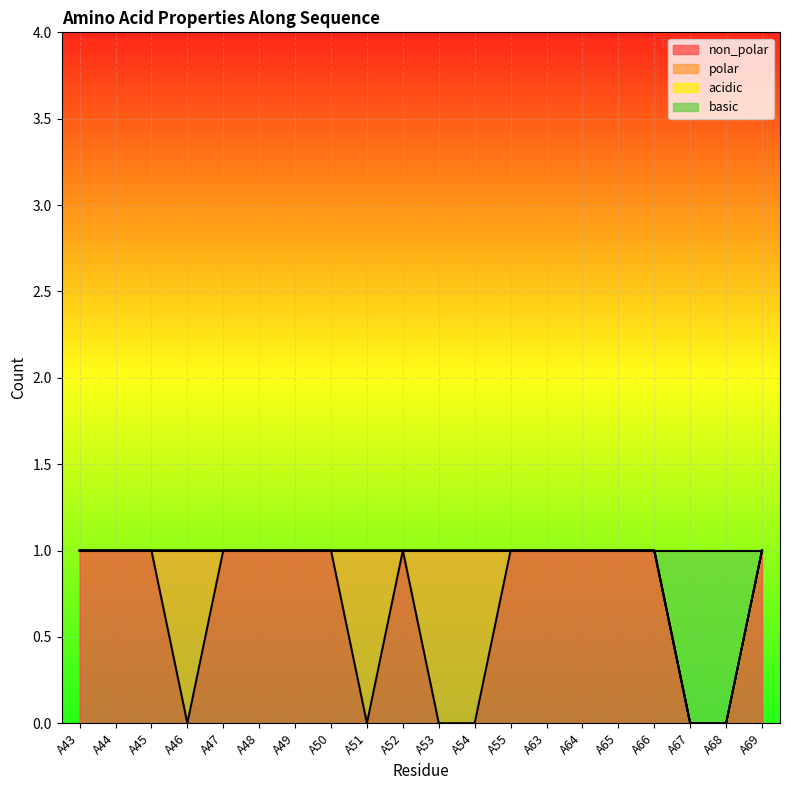

True or false: basic and non_polar intersect in this chart.

False